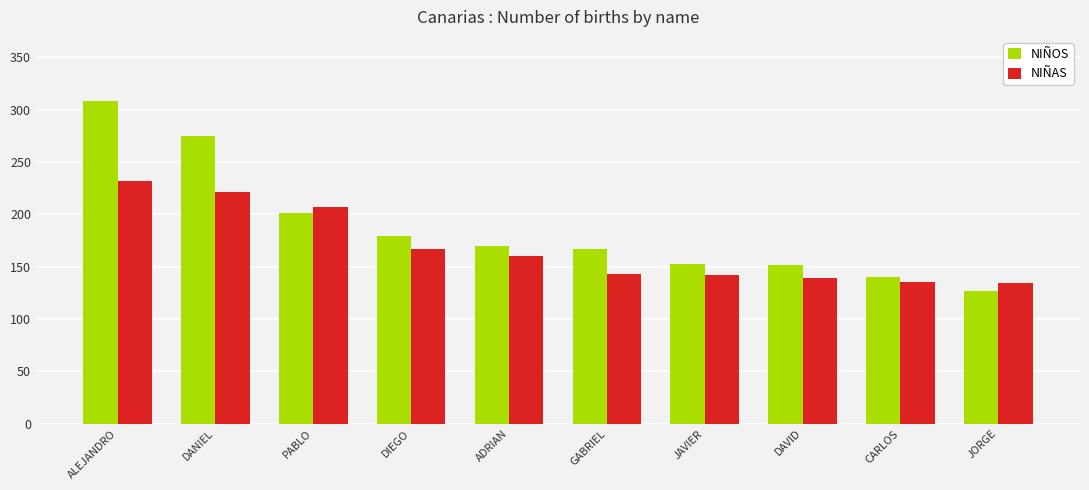

What is the difference between the maximum and minimum values in the NIÑOS series?

181